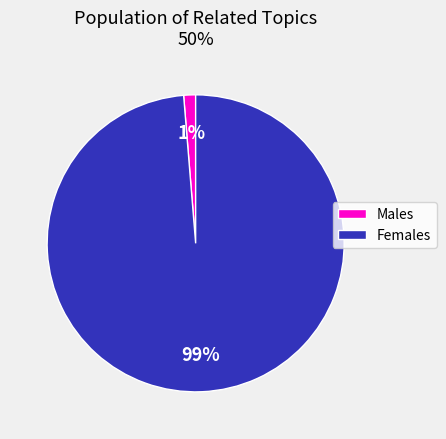

To the nearest percent, what percentage of the pie is Males?

1%